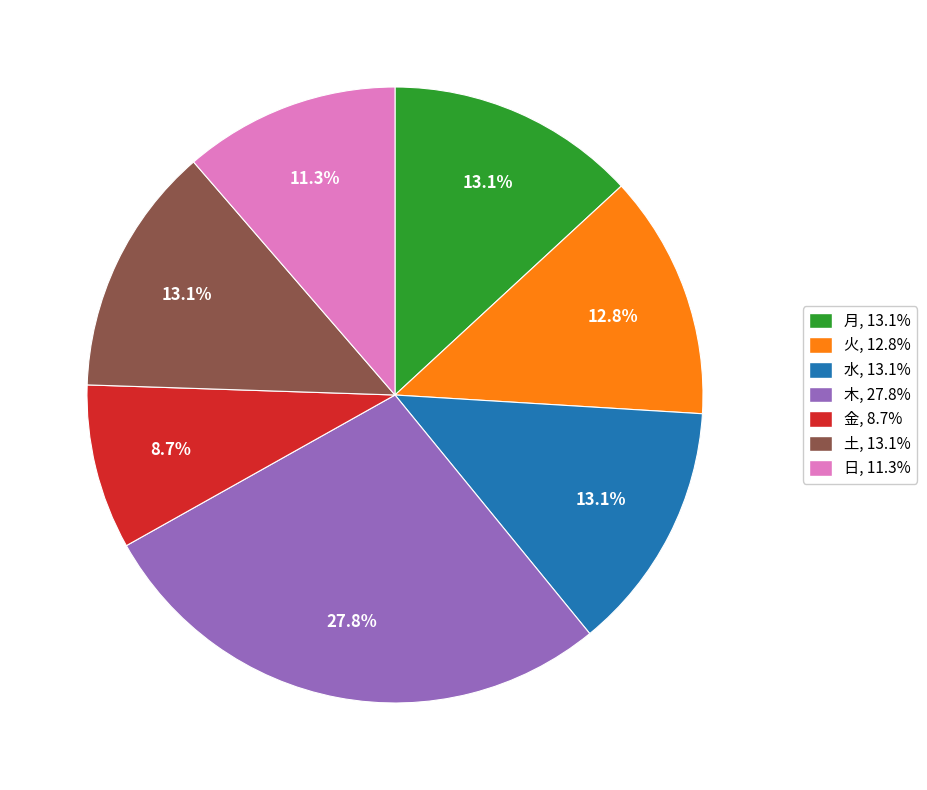

What portion of the pie excludes 土?

86.9%